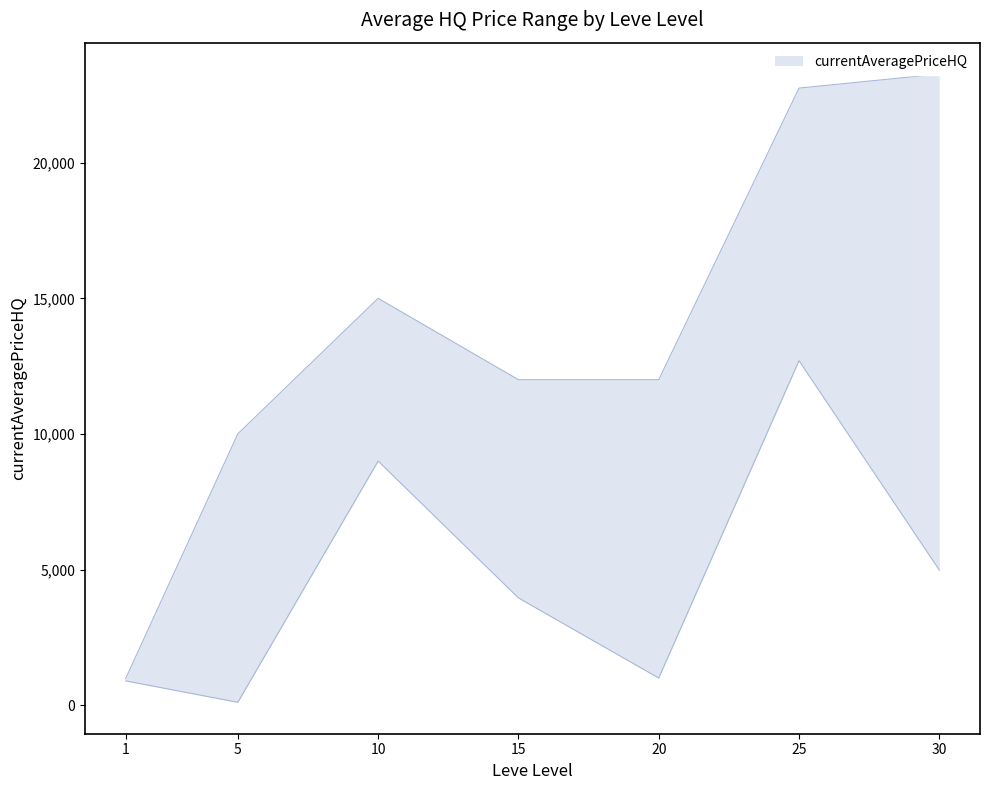

How many values in the currentAveragePriceHQ_lower series are below 3955?

3